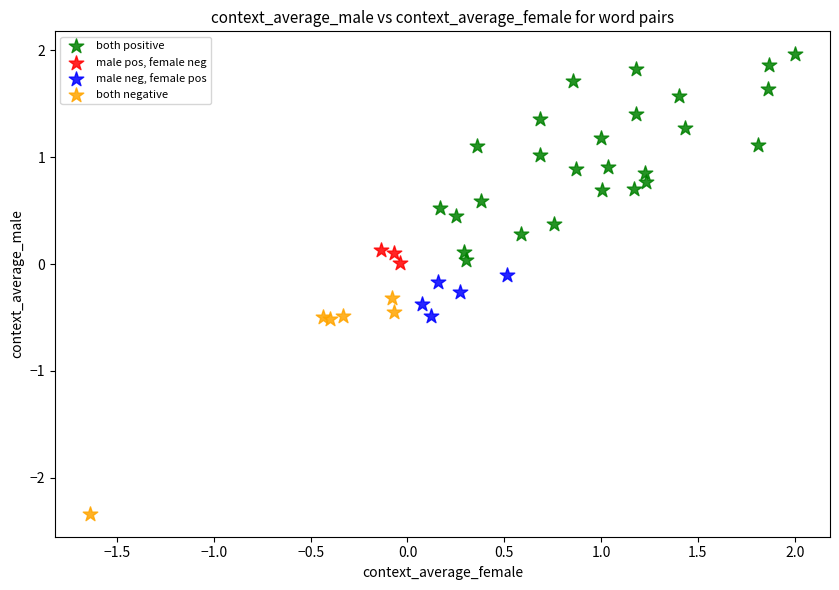

Which series reaches the maximum Y coordinate?

both positive